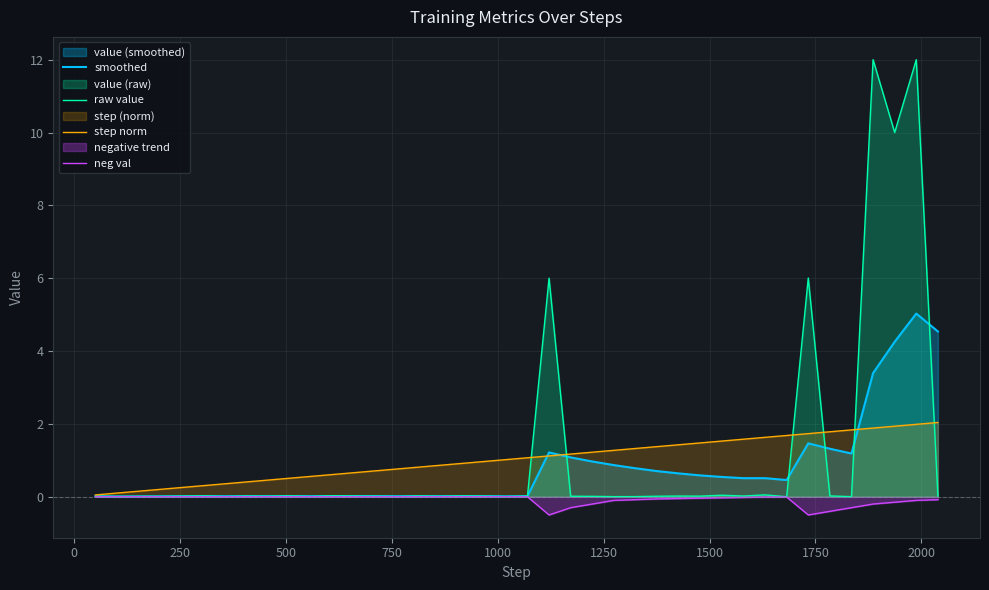

Does the chart have visible grid lines?

Yes